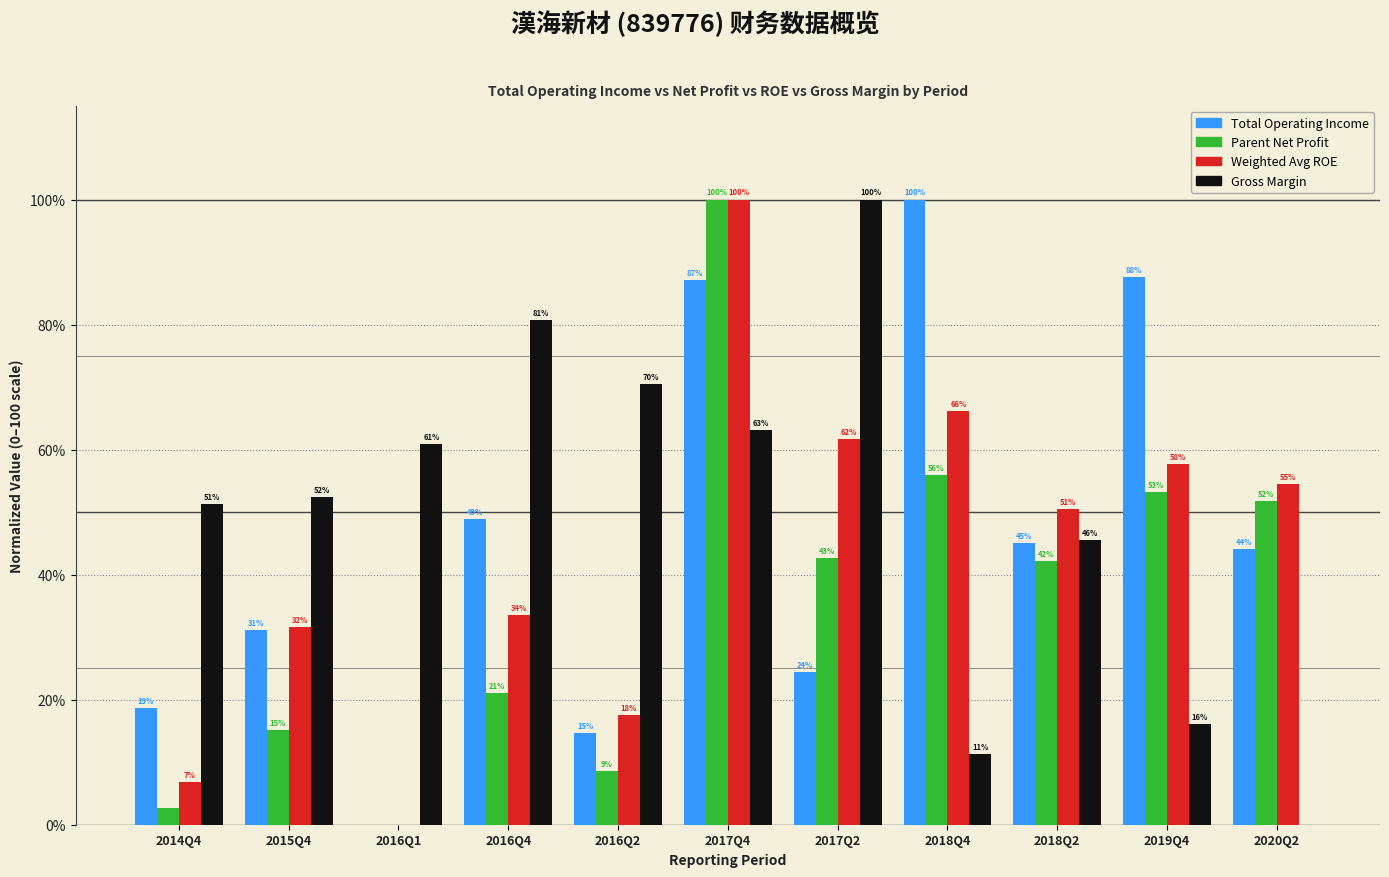

What are all the series names shown in the legend?

Total Operating Income, Parent Net Profit, Weighted Avg ROE, Gross Margin